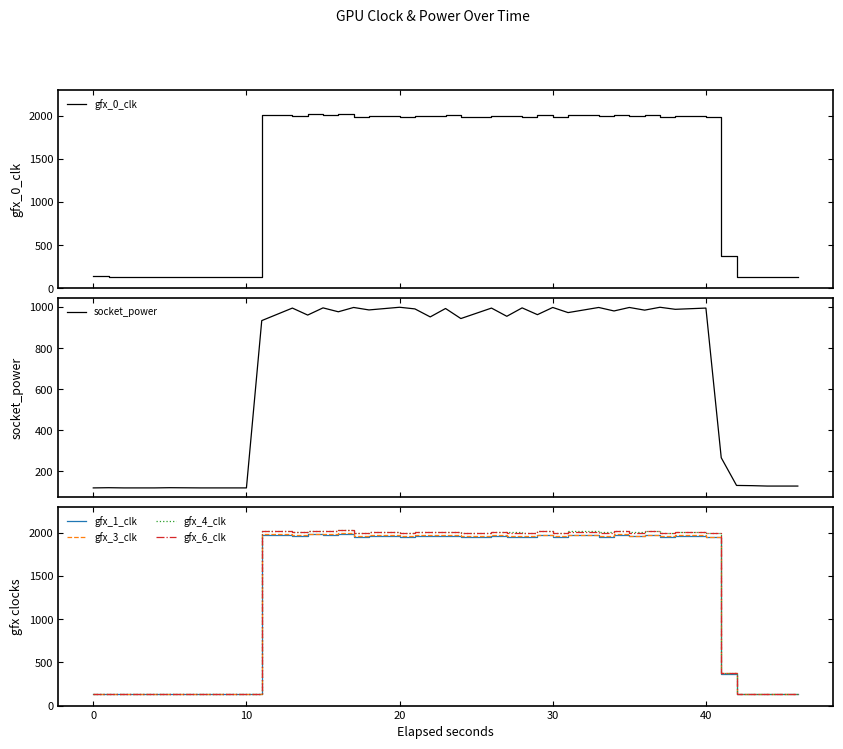

Which series has the widest spread of values?

gfx_4_clk